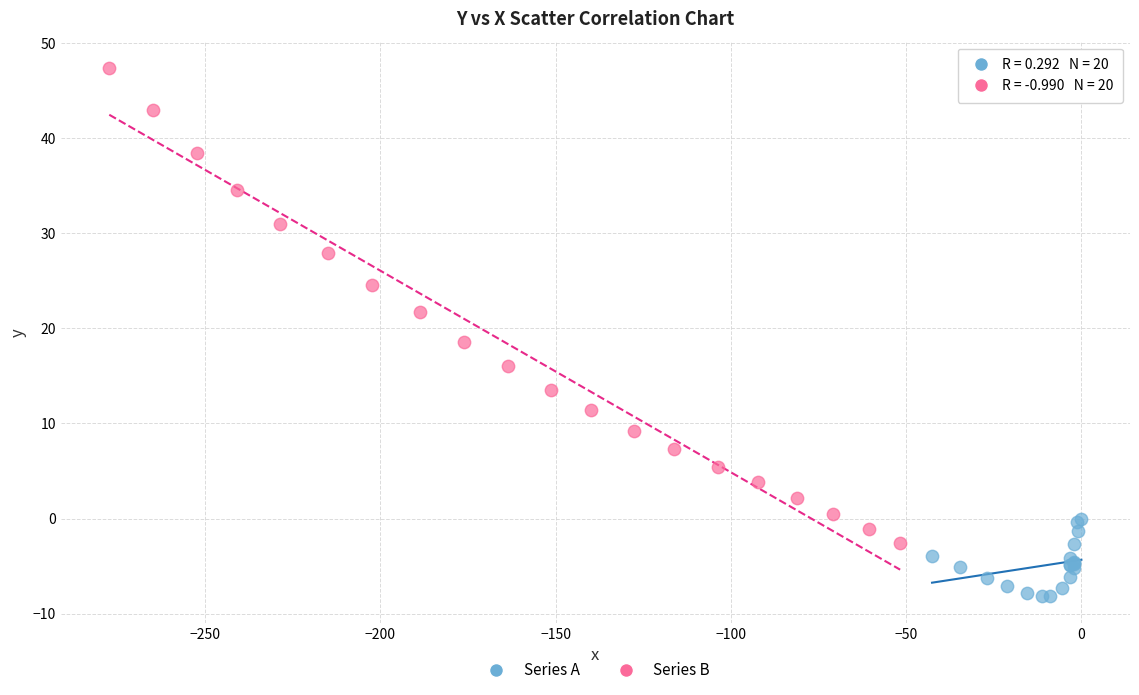

Which series reaches the maximum Y coordinate?

Series B